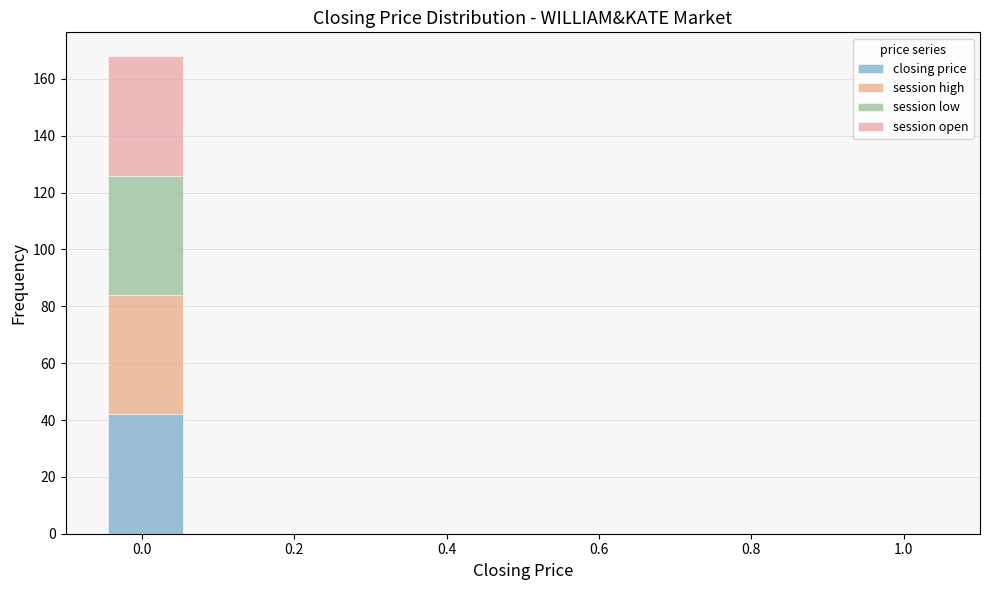

Reading left to right, transcribe this chart: for each stacked bar, give the range it covers on the x-axis and its total height. Neither the bar edges nor the heights are printed on the chart, so give them approximately, as read against the axes.

-0.05 to 0.06: 168
0.06 to 0.17: 0
0.17 to 0.28: 0
0.28 to 0.39: 0
0.39 to 0.50: 0
0.50 to 0.61: 0
0.61 to 0.72: 0
0.72 to 0.83: 0
0.83 to 0.94: 0
0.94 to 1.05: 0